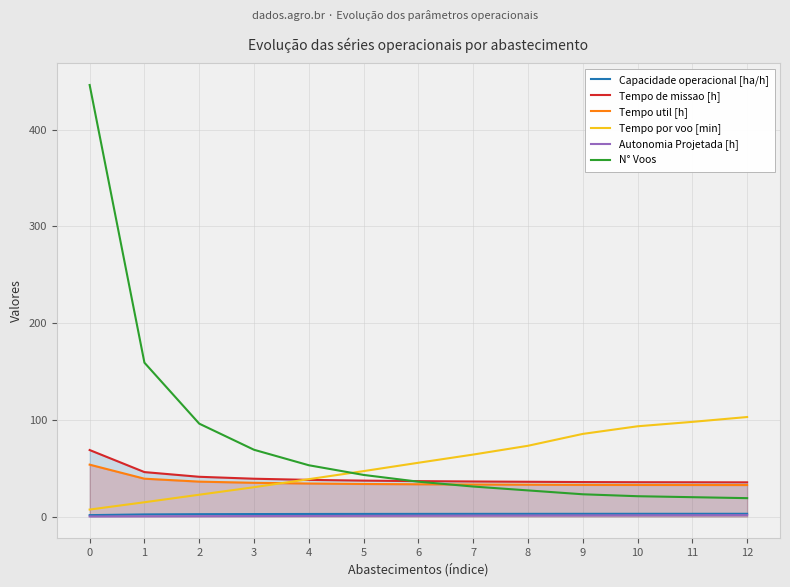

Which series has the largest range (max minus min)?

N° Voos